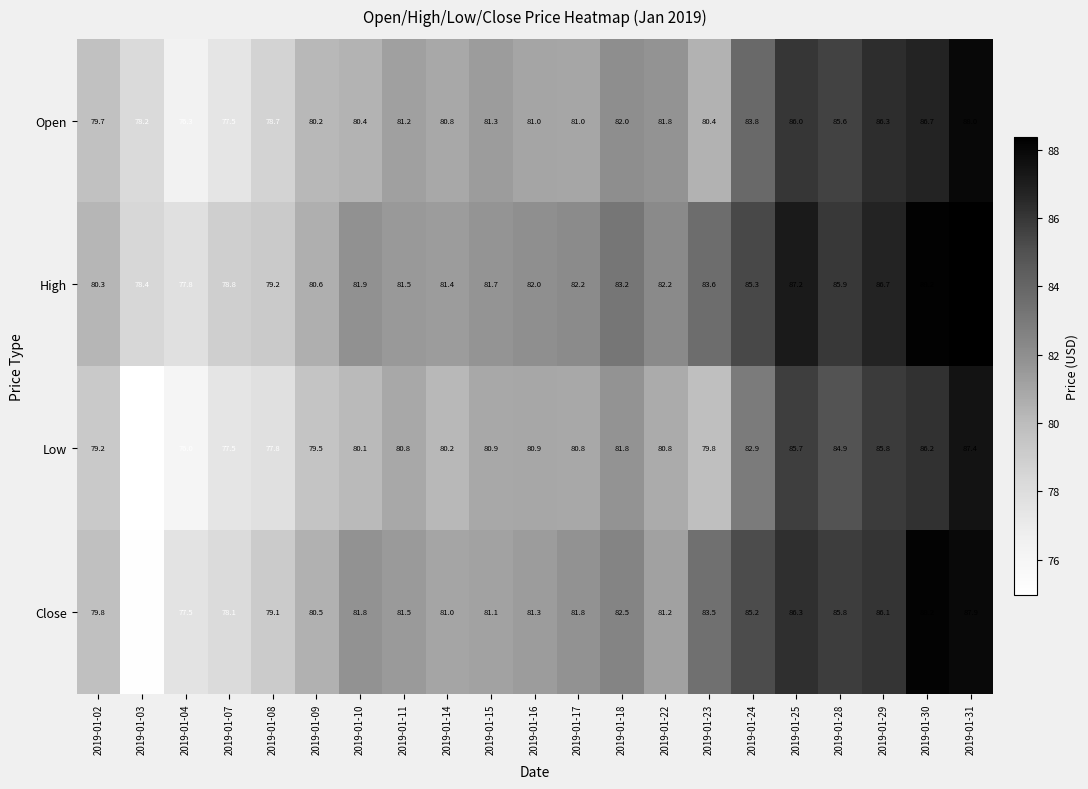

Rank the series by their maximum value, from lowest to highest.

Low, Open, Close, High